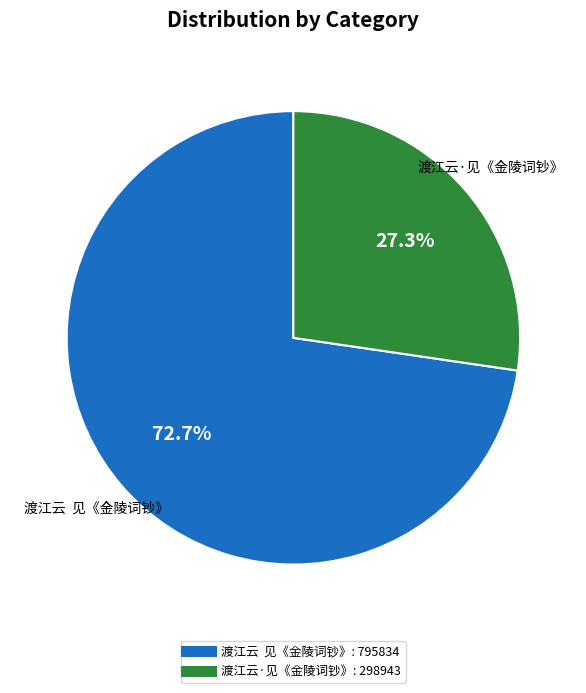

Rank the categories by value from lowest to highest.

渡江云·见《金陵词钞》, 渡江云 见《金陵词钞》